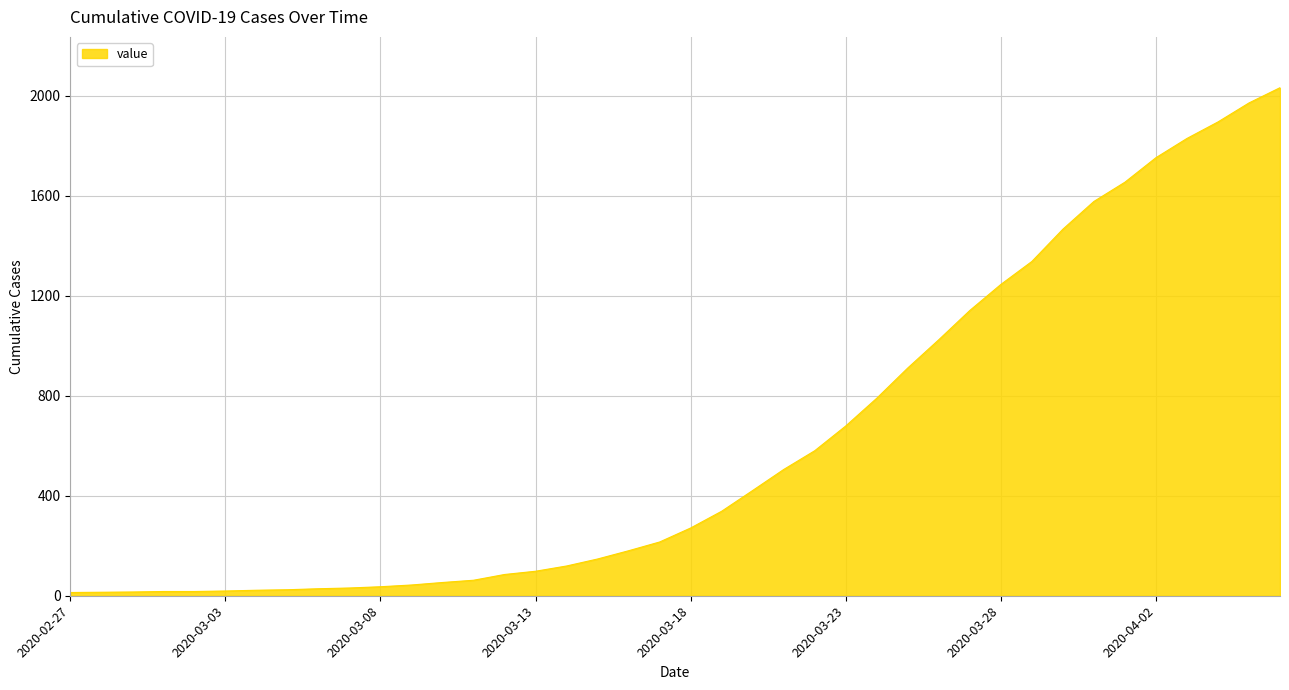

What is the maximum value shown in the chart?

2032